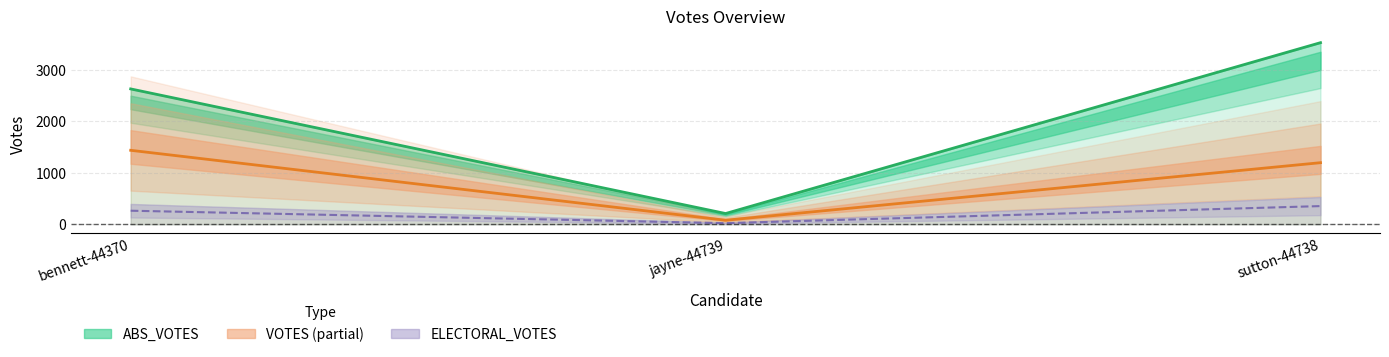

Which label corresponds to the smallest value in the chart?

jayne-44739